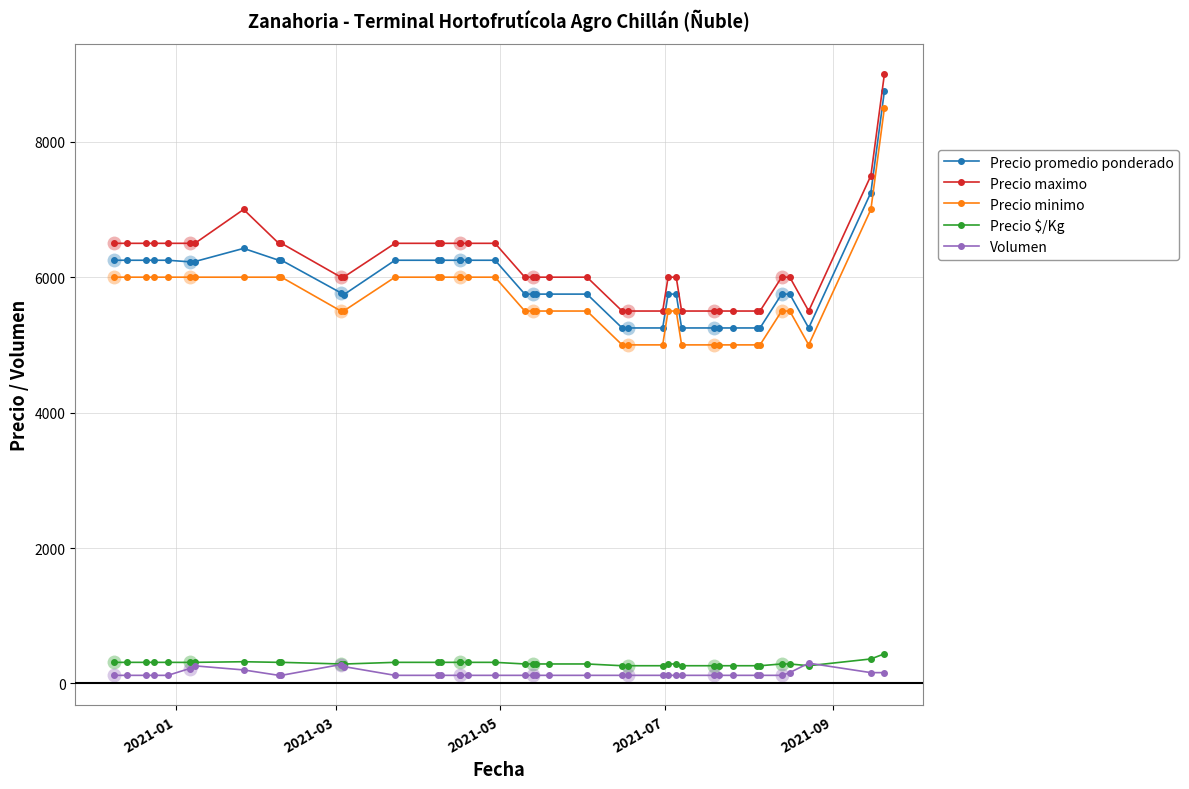

Is the value of Precio maximo at 19 greater than the value of Precio promedio ponderado at 2021-03?

No